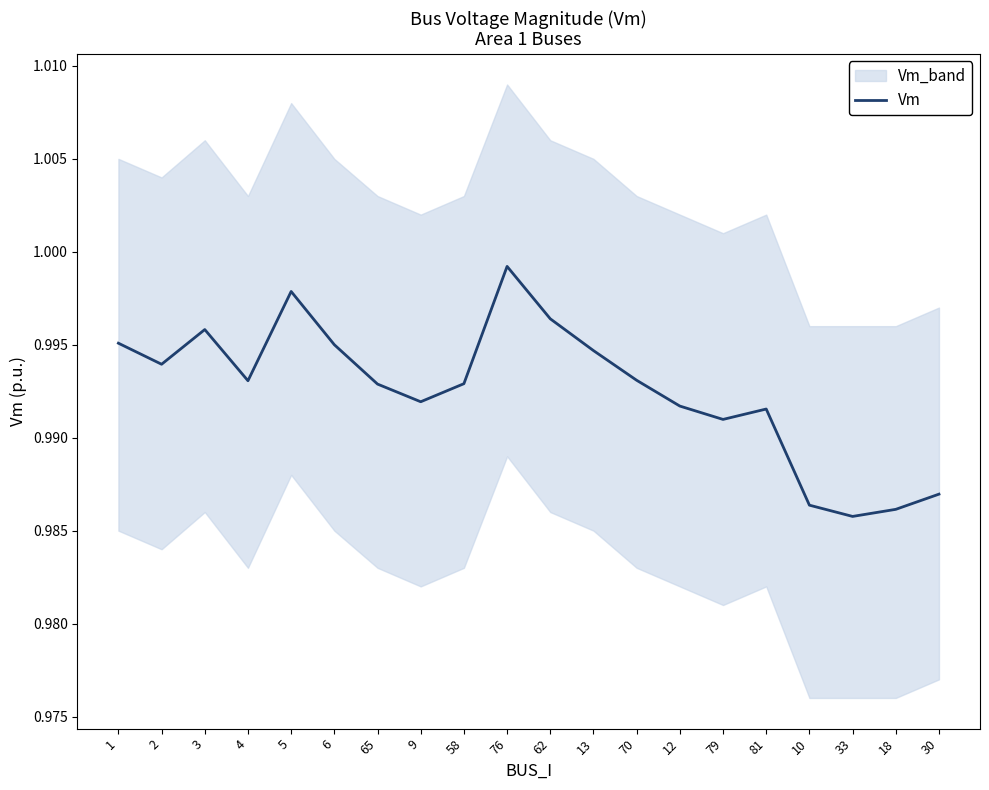

Rank the categories by value from lowest to highest.

33, 18, 10, 30, 79, 81, 12, 9, 65, 58, 4, 70, 2, 13, 6, 1, 3, 62, 5, 76